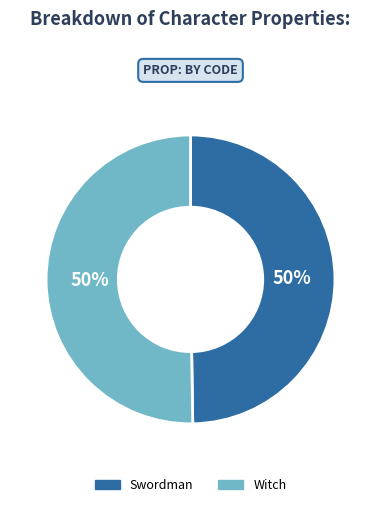

To the nearest percent, what is the average slice percentage?

50%